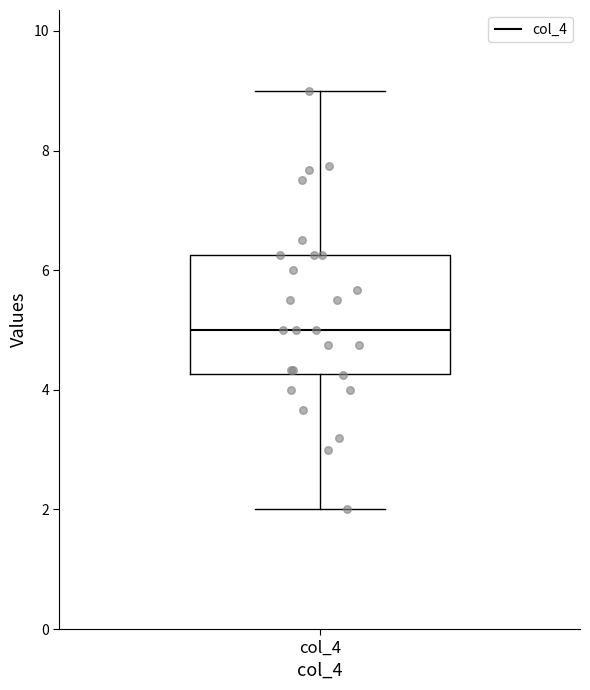

Read this box plot against the y-axis: the position of the median line, the range covered by the box, and the ends of both whiskers. The values are not printed on the chart, so give them approximately, as read against the axis.

median 5.0, box 4.2 to 6.2, whiskers 2.0 to 9.0